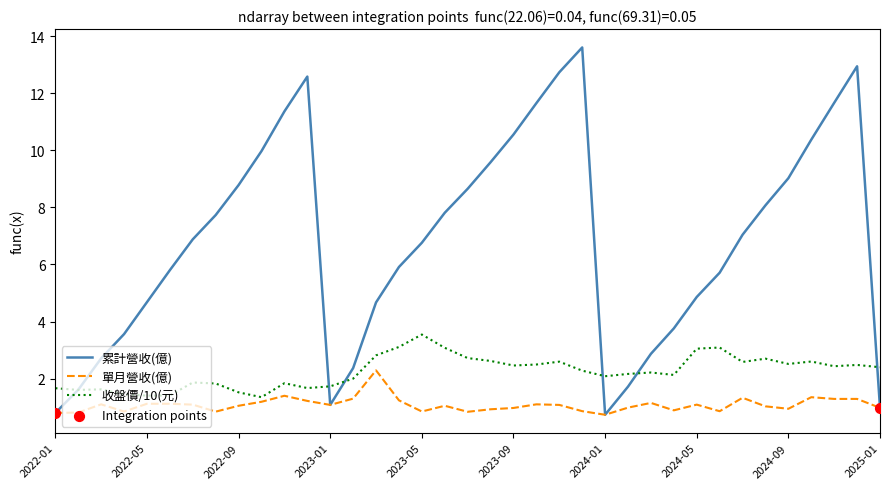

Which series has the widest spread of values?

累計營收(億)